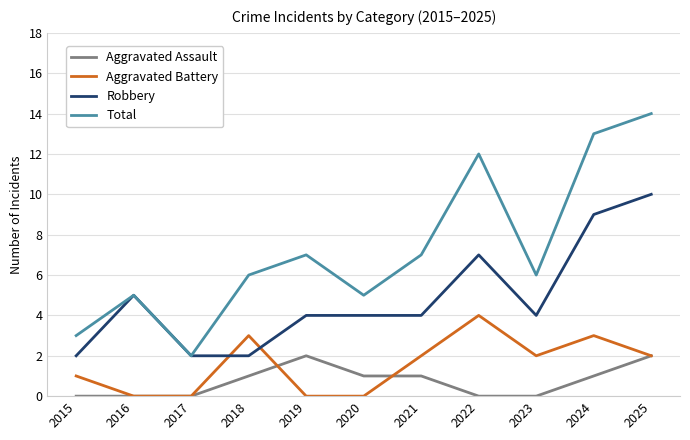

The Robbery series shows 2 at 2017. True or false?

True